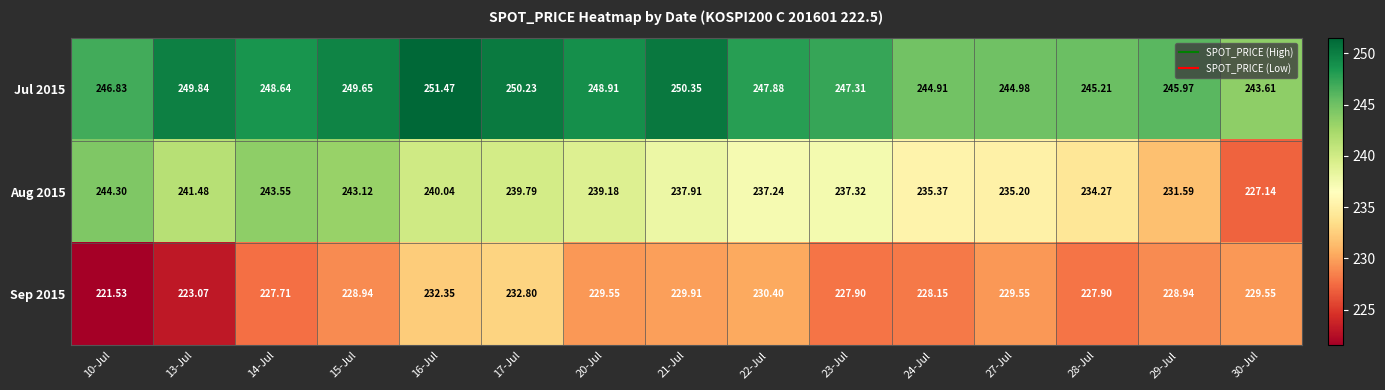

List the series in order of their overall mean, lowest first.

Sep 2015, Aug 2015, Jul 2015